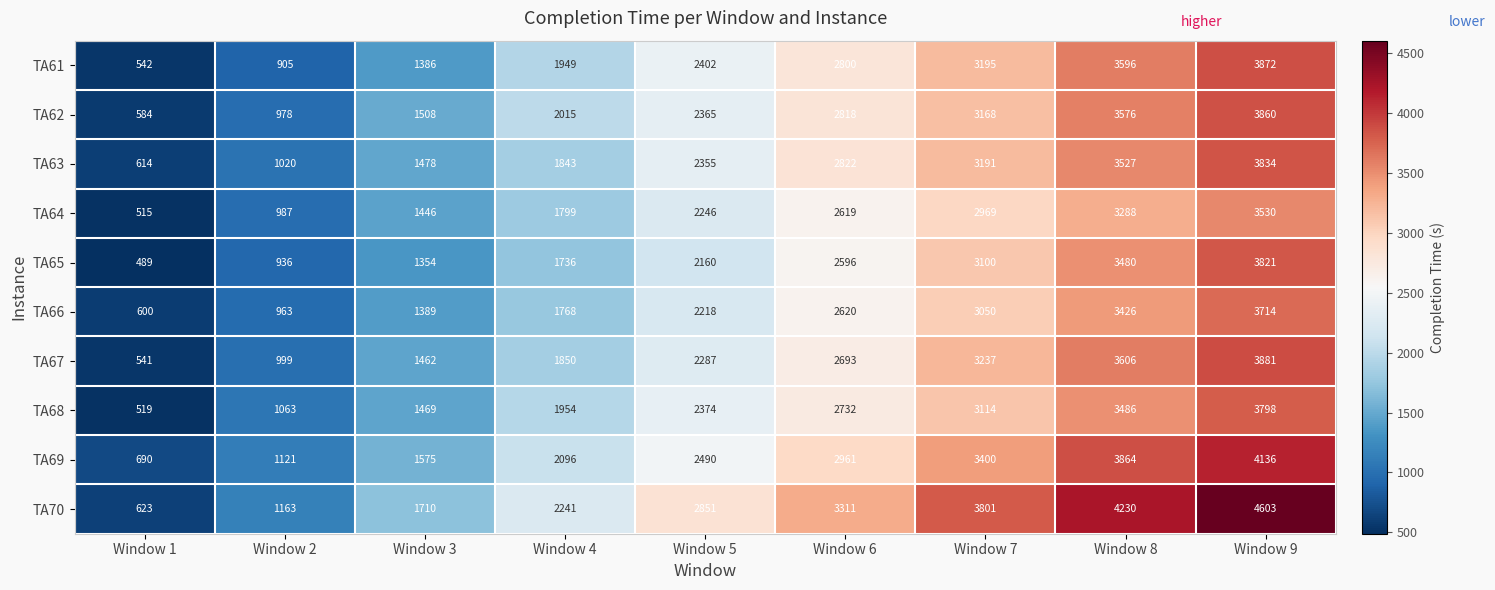

True or false: TA68 has a value of 2732 at Window 6.

True